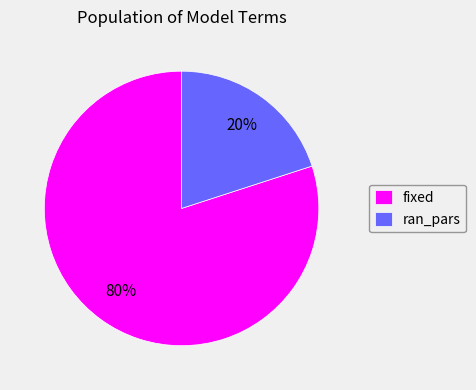

How many segments does this pie chart have?

2